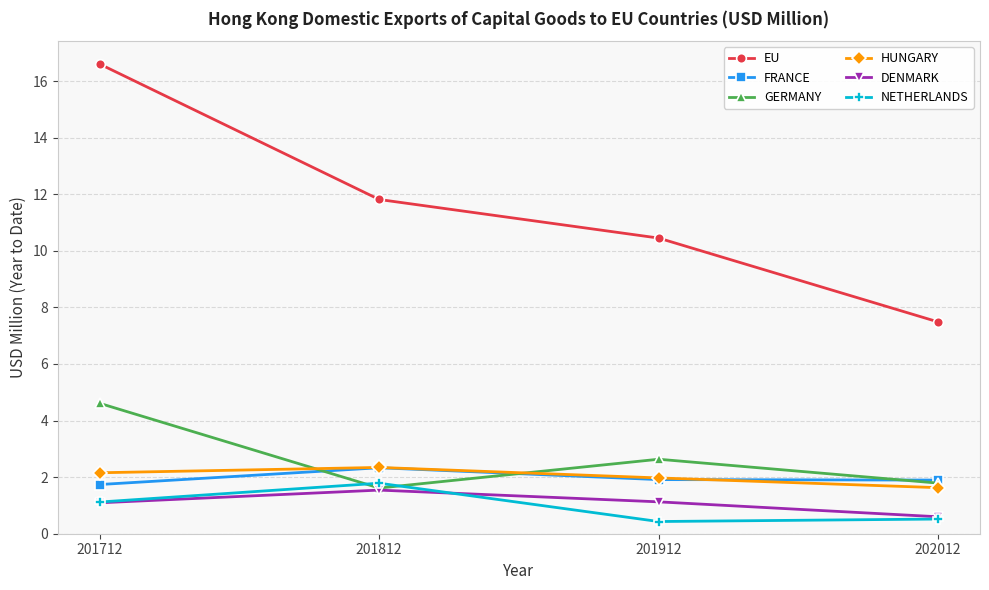

Does the chart display data point markers on the line(s)?

Yes